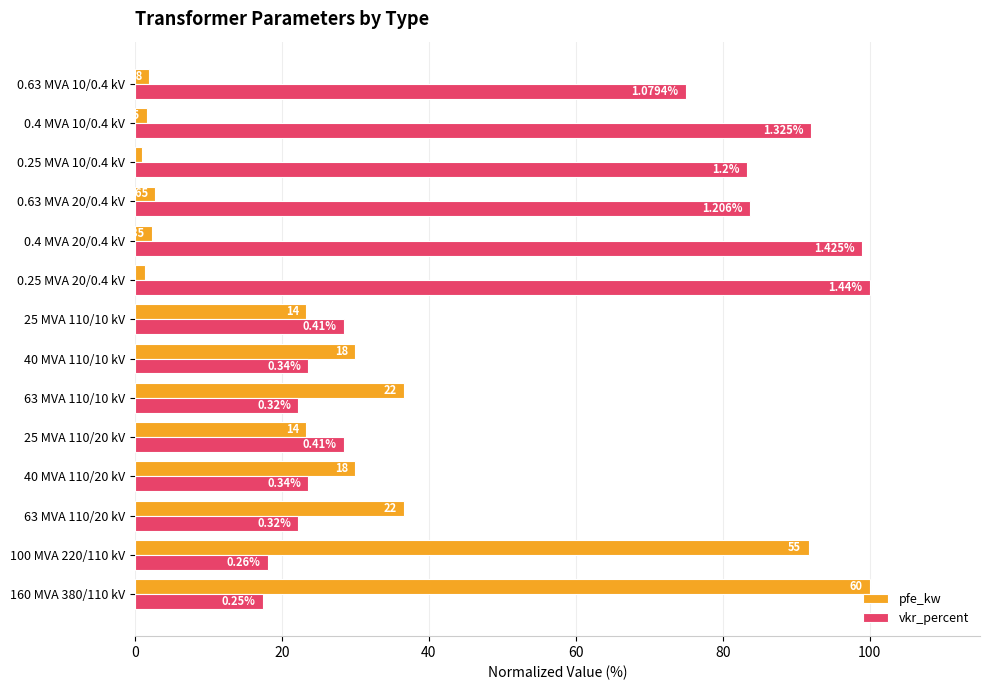

What are all the series names shown in the legend?

pfe_kw, vkr_percent